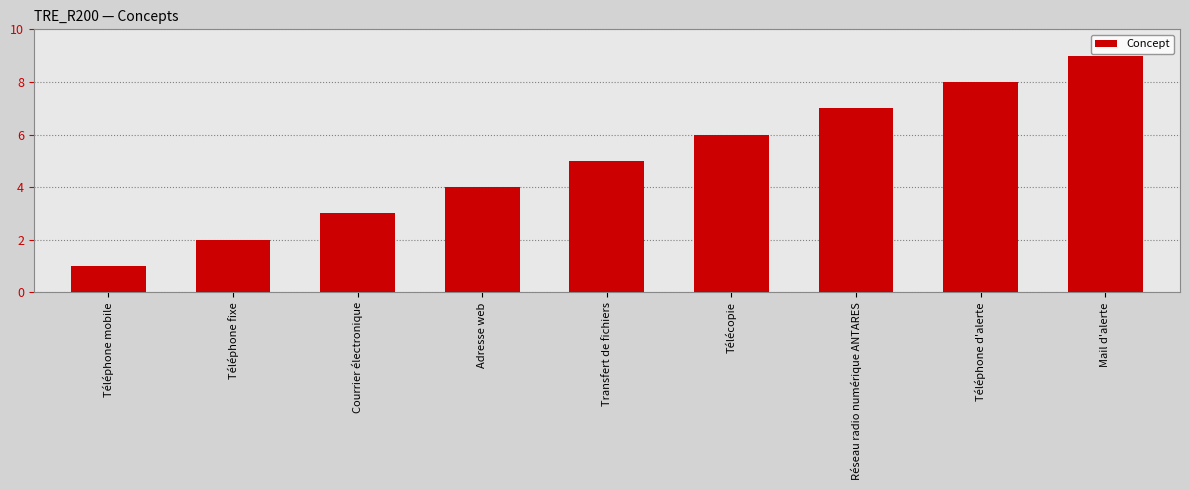

Rank the categories by value from lowest to highest.

Téléphone mobile, Téléphone fixe, Courrier électronique, Adresse web, Transfert de fichiers, Télécopie, Réseau radio numérique ANTARES, Téléphone d'alerte, Mail d'alerte